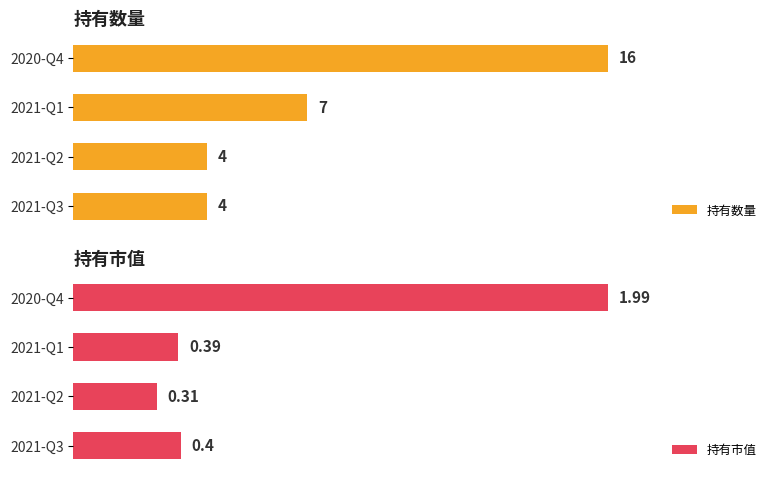

At which label is 持有数量 closest to 10?

2021-Q1